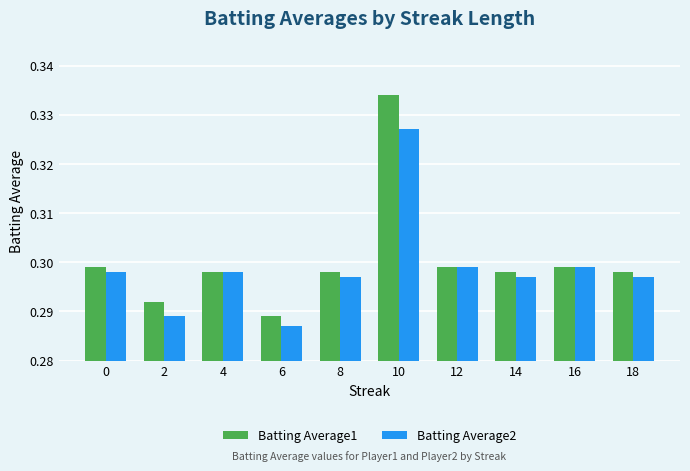

Between 10 and 18, which series saw the biggest shift?

Batting Average1